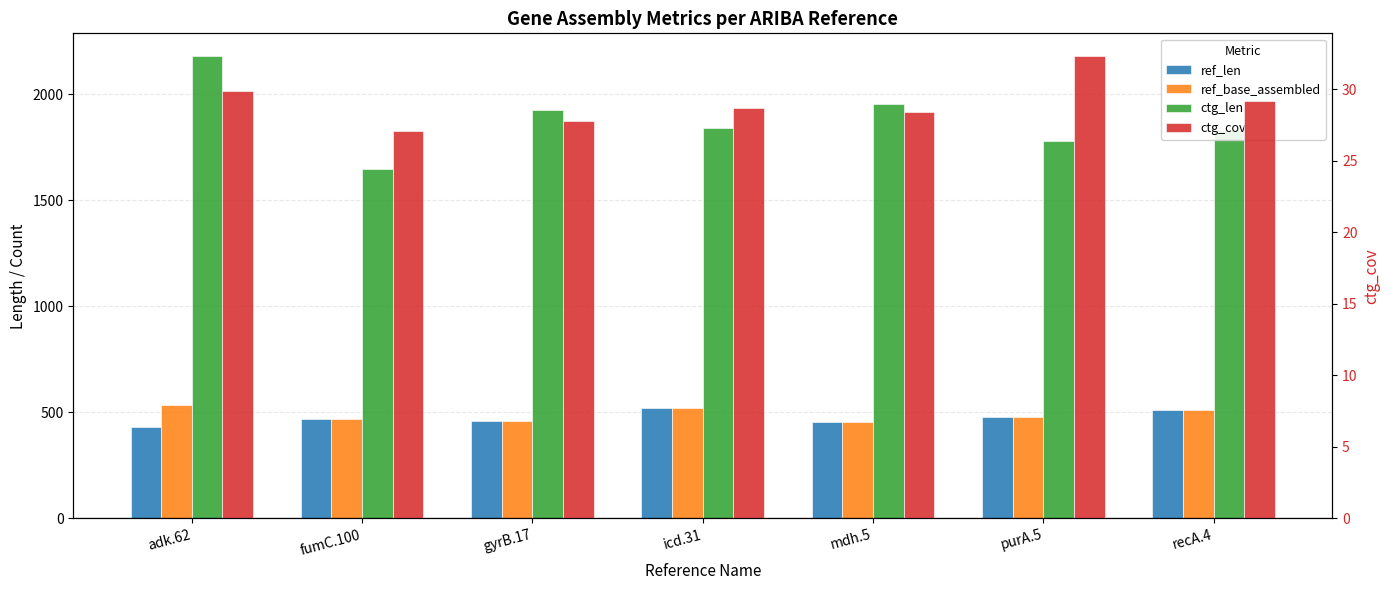

Is the value of ref_base_assembled at fumC.100 greater than the value of ref_len at icd.31?

No